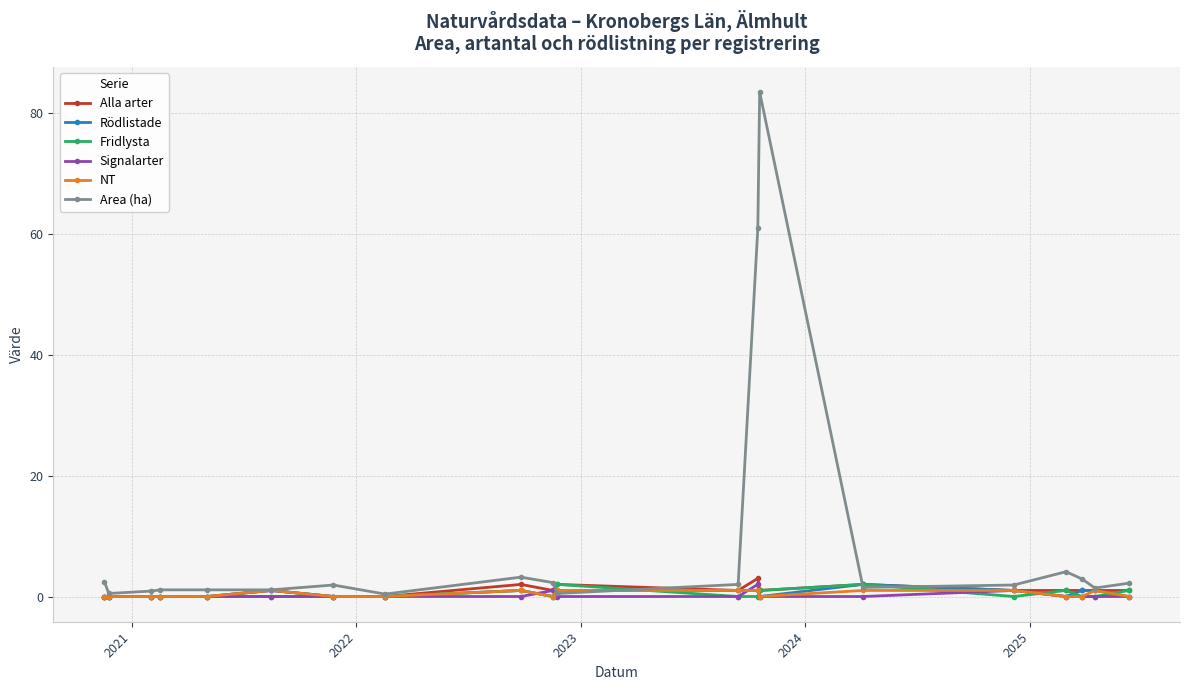

Which series has the largest total across all categories?

Area (ha)